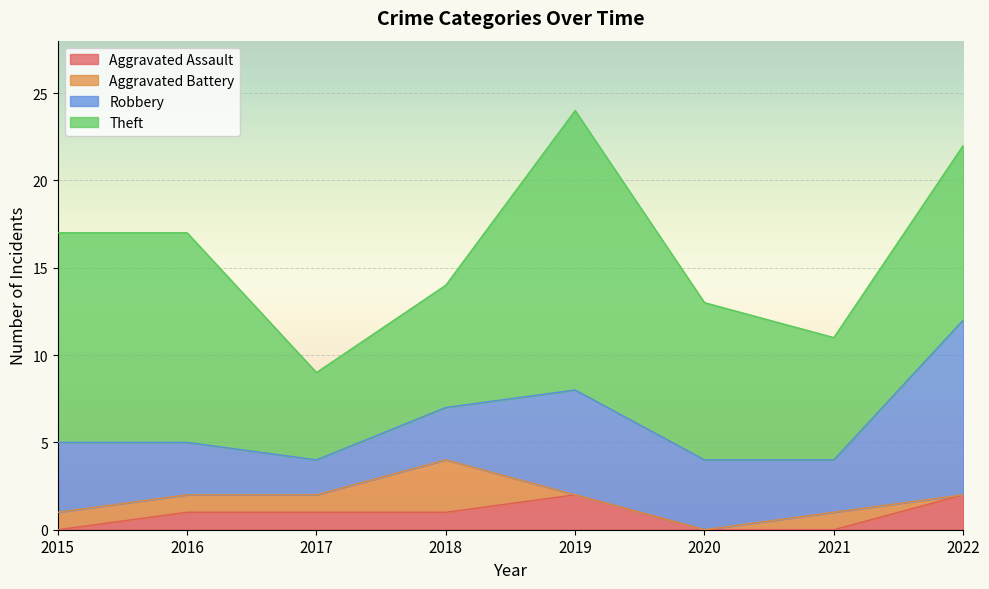

What is the sum of the Theft values at 2022 and 2017?

15